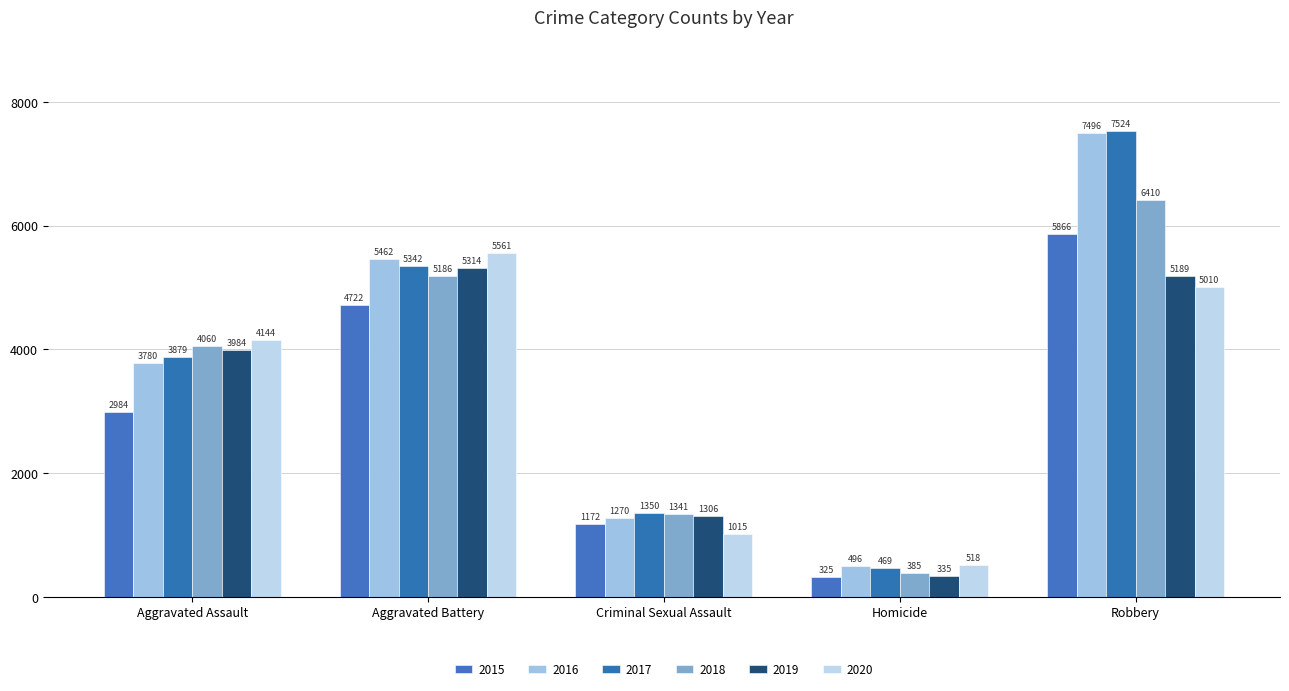

At how many categories does at least one series exceed 4735?

2